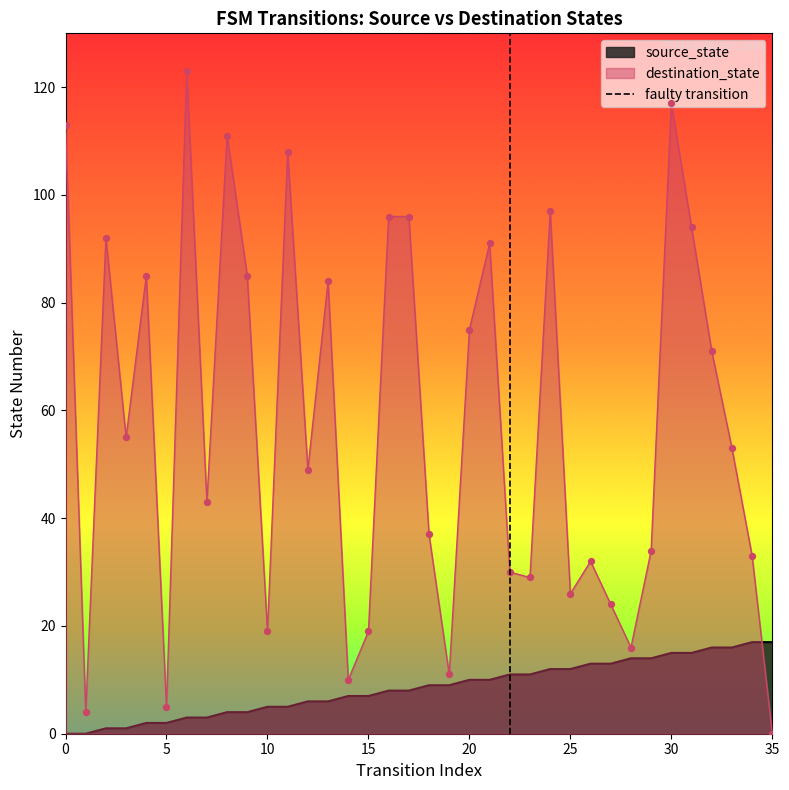

At which label does destination_state reach its minimum?

35